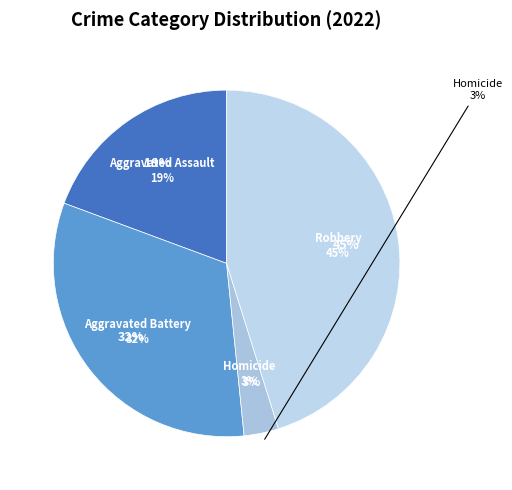

The Criminal Sexual Assault slice represents 1% of the pie. True or false?

False